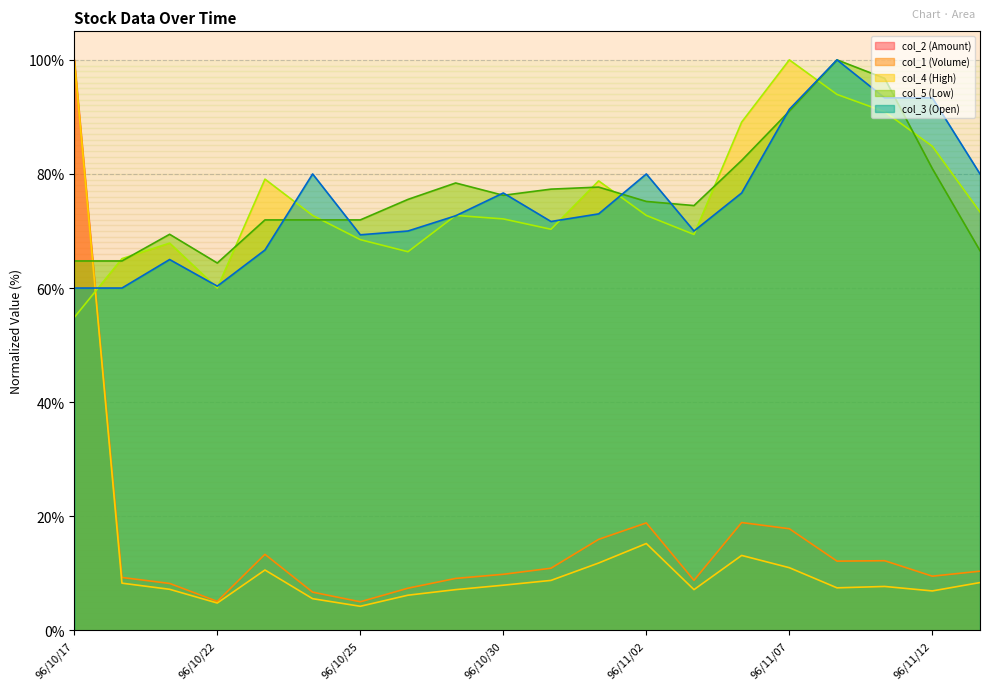

Where is the first local maximum for col_2?

96/10/23